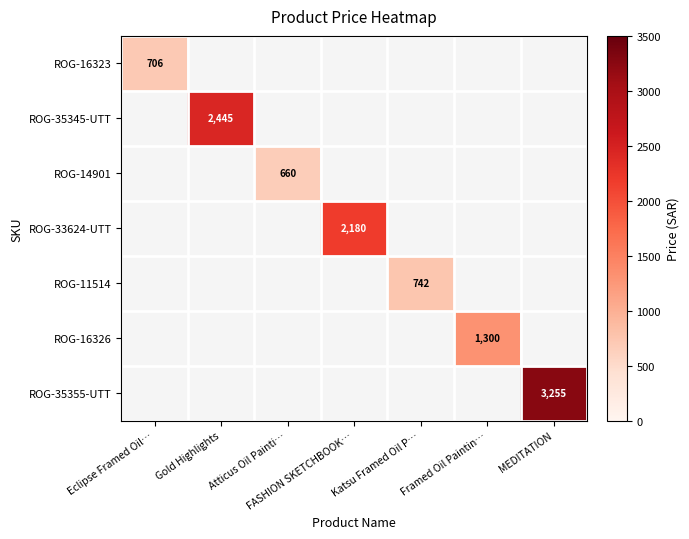

At how many categories does at least one series exceed 703?

6